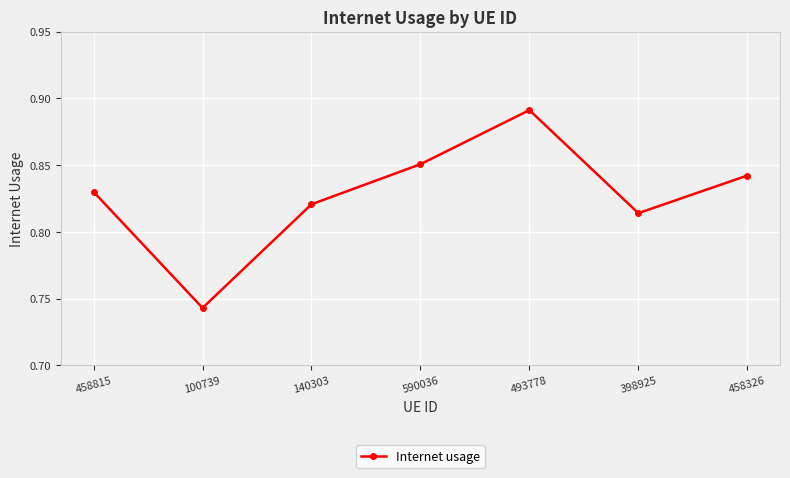

What is the difference between the second highest and minimum values?

0.1